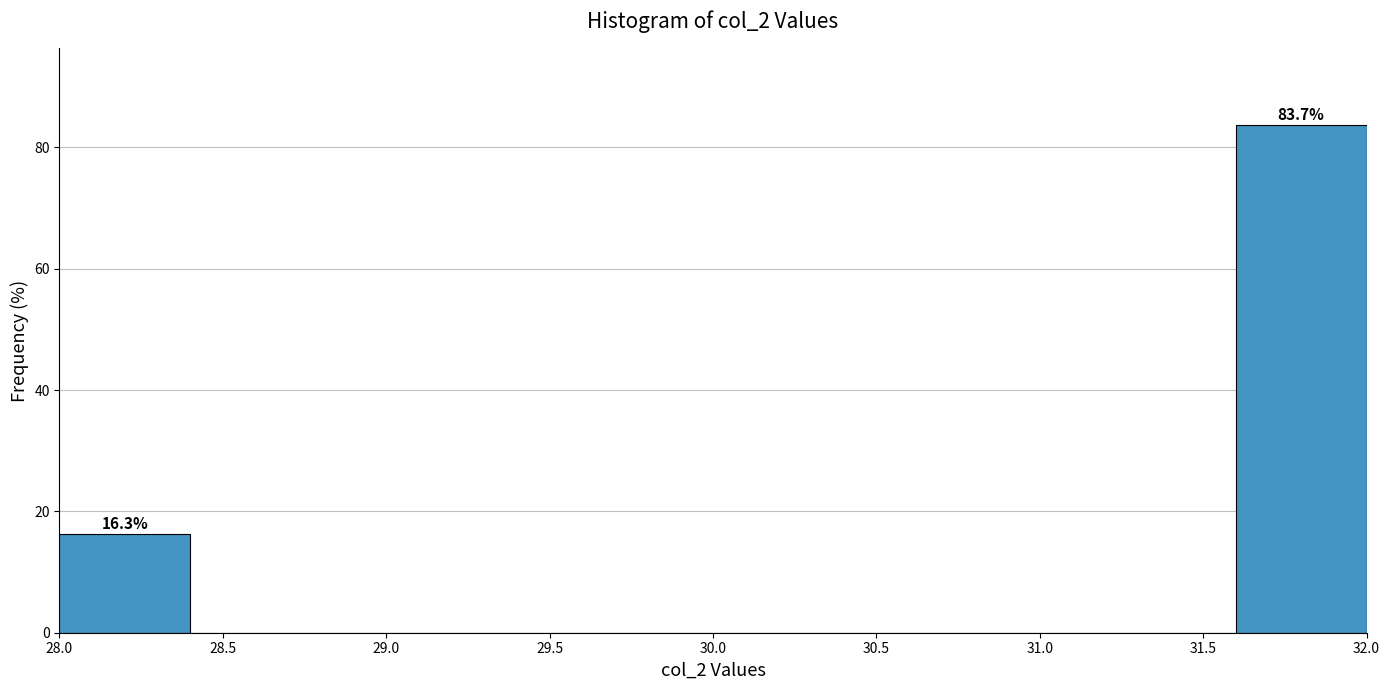

Over which range of the x-axis is the bar tallest?

31.6 to 32.0